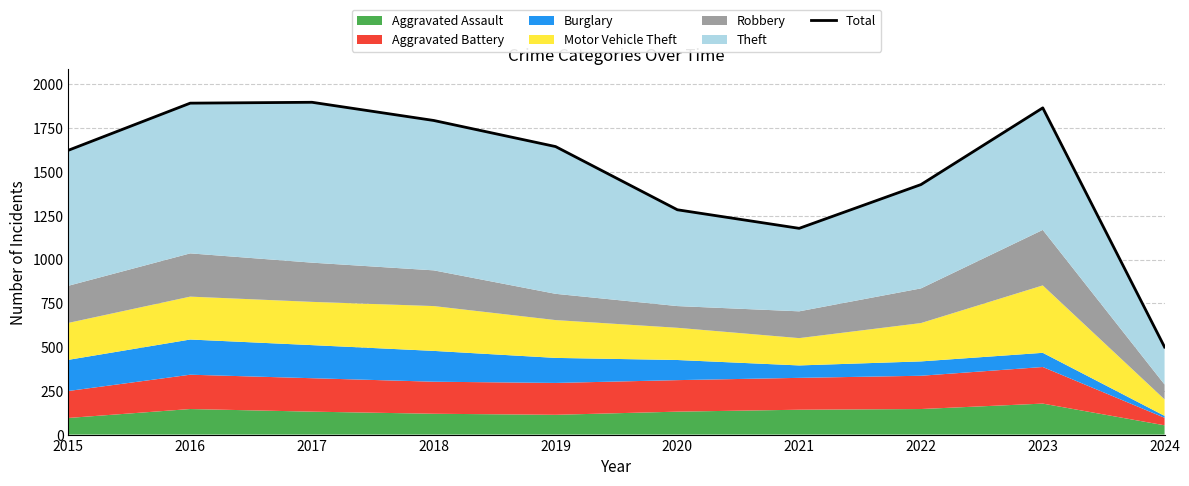

How many interior local peaks (higher than both neighbors) does the data have?

2